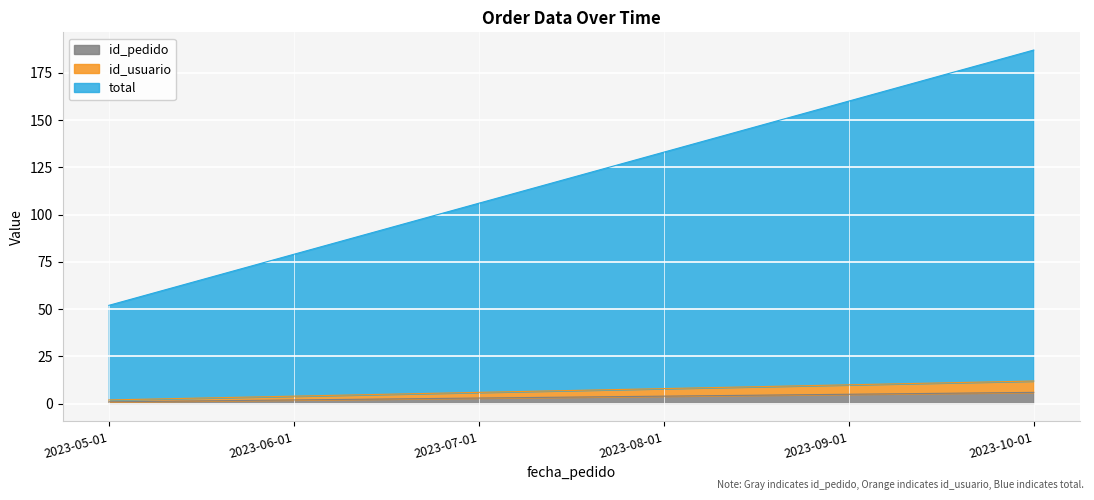

Rank the categories by total value from highest to lowest.

2023-10-01, 2023-09-01, 2023-08-01, 2023-07-01, 2023-06-01, 2023-05-01